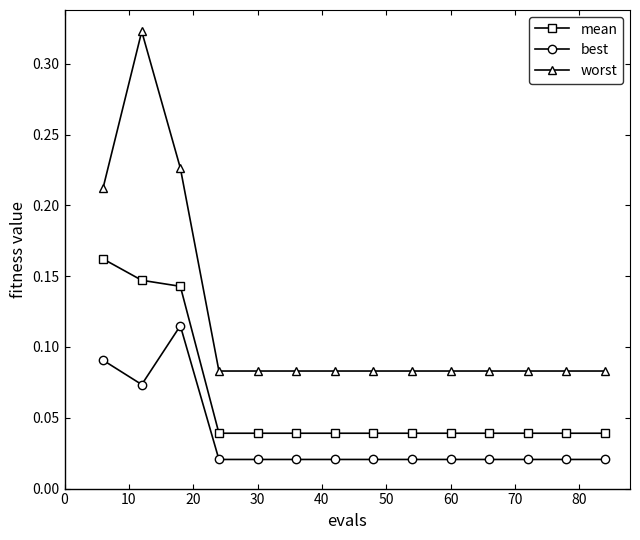

Which series has the widest spread of values?

worst